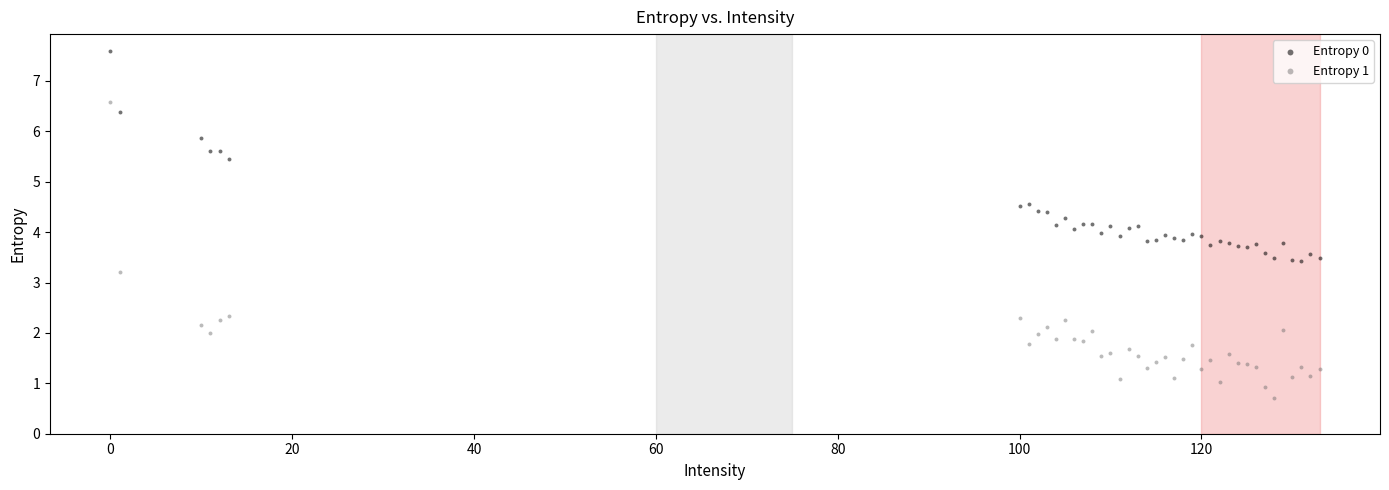

Which series has the largest Y range (max minus min)?

Entropy 1